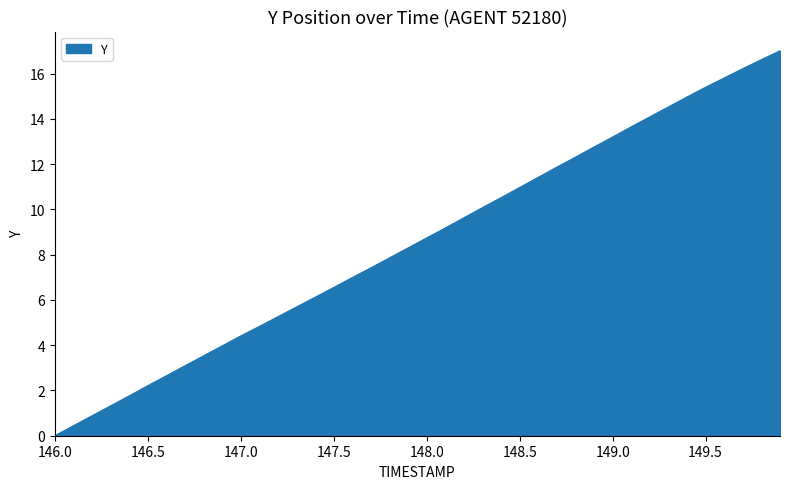

What is the greatest value displayed?

17.0